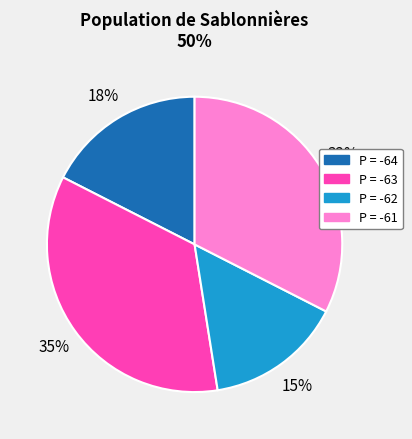

To the nearest percent, what is the average slice percentage?

25%